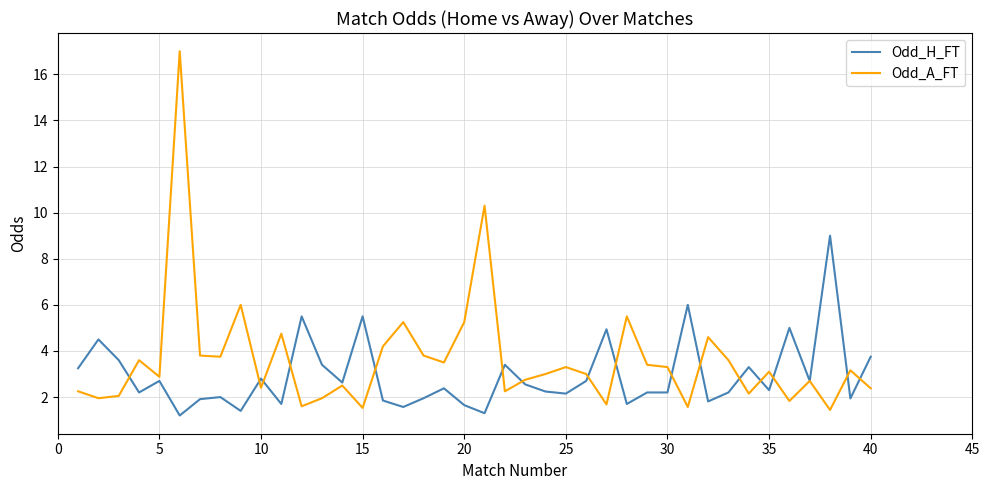

After their last crossing, which series has the higher values: Odd_H_FT or Odd_A_FT?

Odd_H_FT